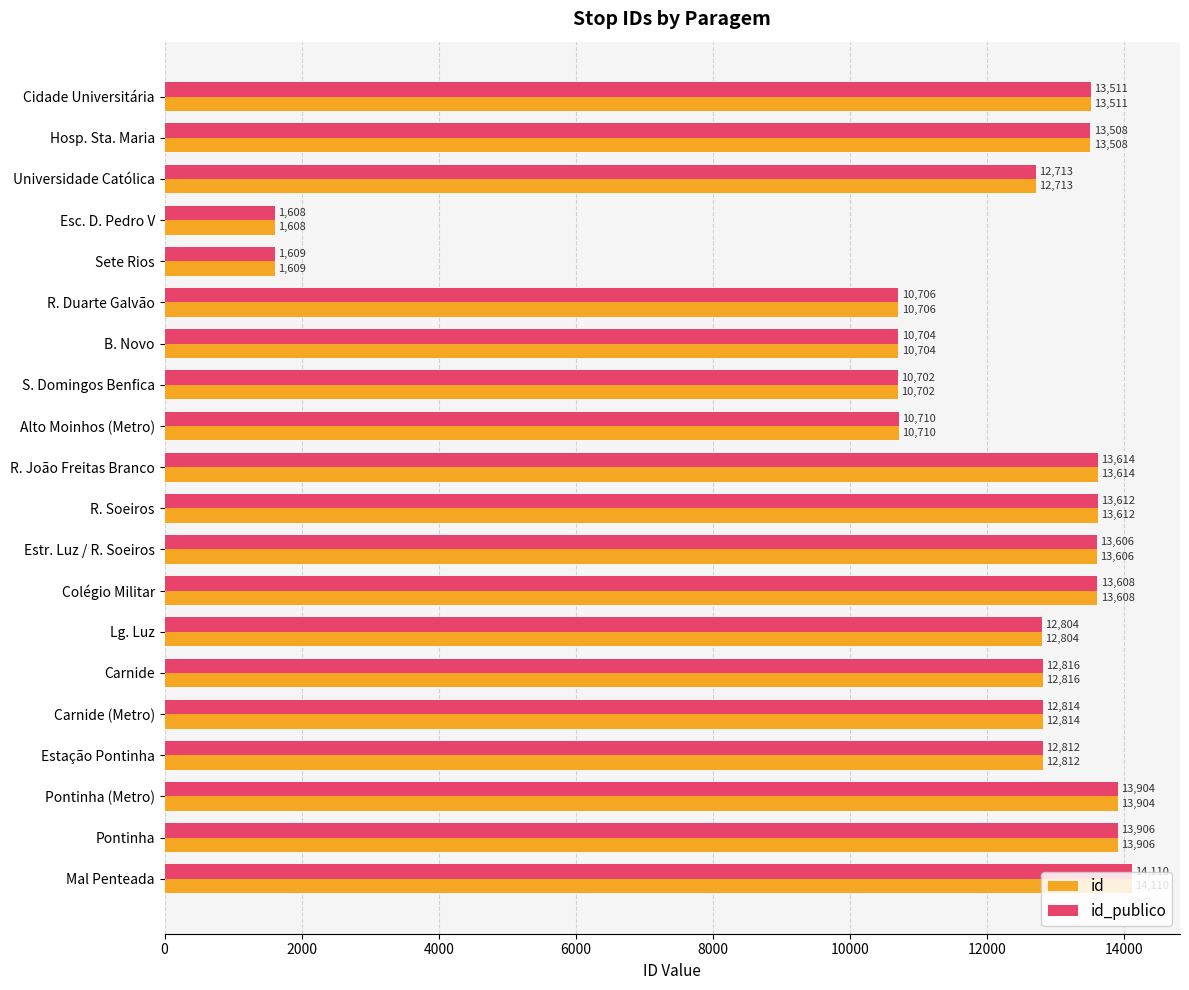

What is the minimum value for id?

1608